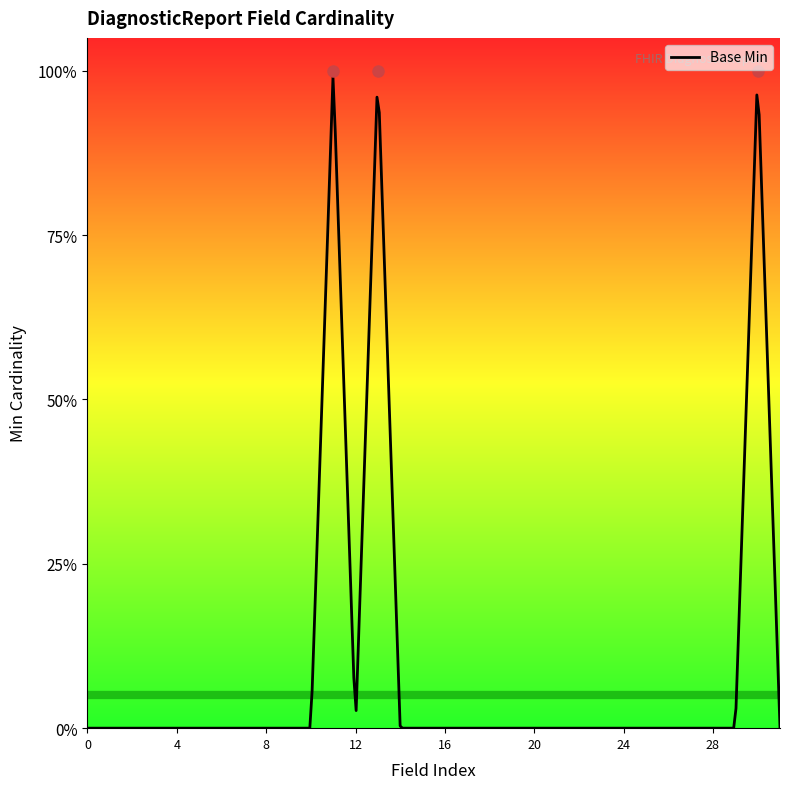

True or false: the data shows 0 at DiagnosticReport.media.comment.

True